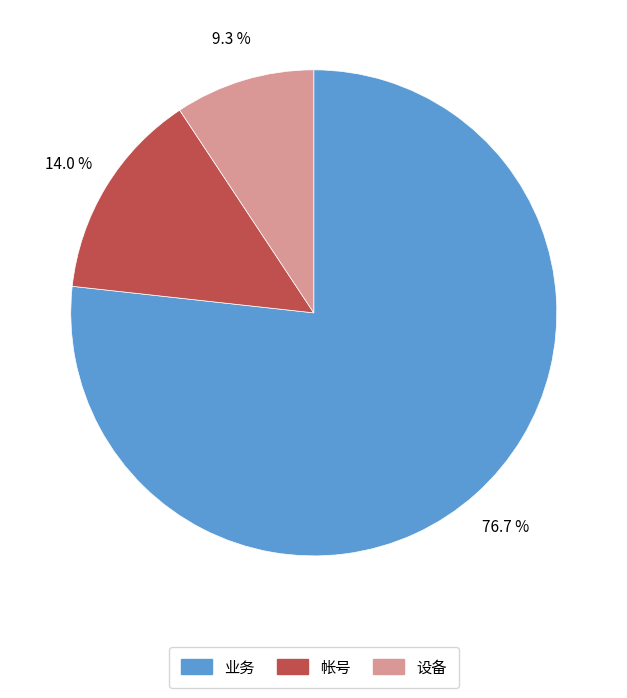

Is it true that 设备 is 9% of the pie?

True